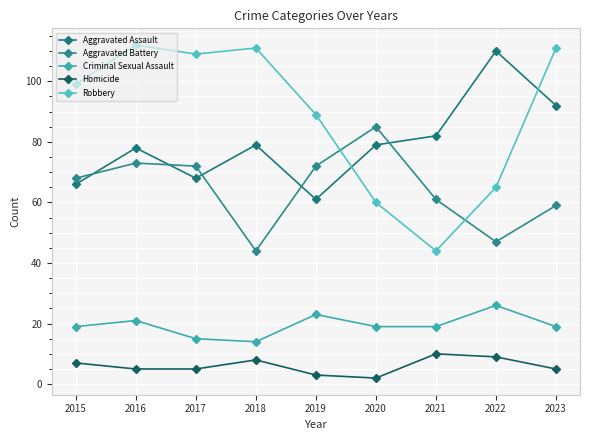

Where is the first local minimum for Aggravated Battery?

2018